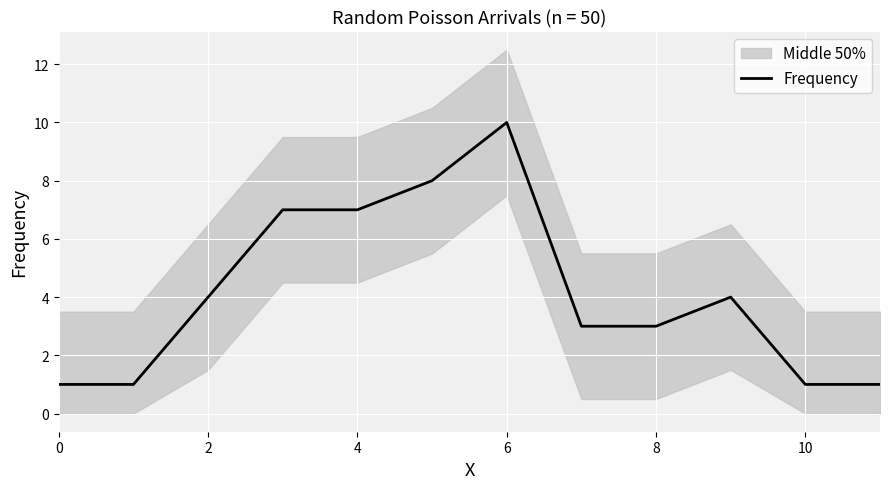

True or false: Frequency has a value of 10 at 4.

False